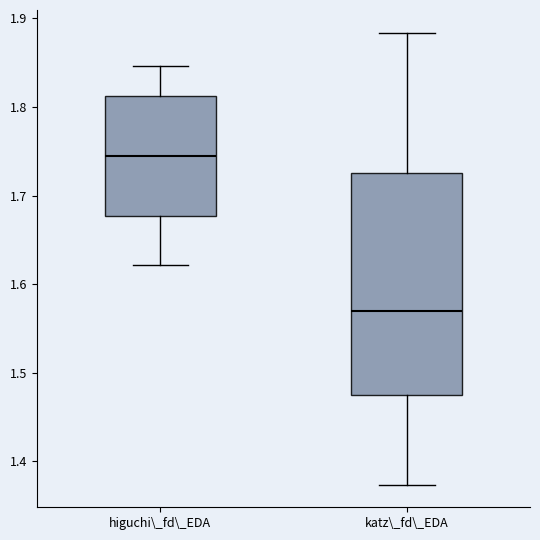

Reading left to right, read every box against the y-axis: the position of its median line, the range the box covers, and the ends of its whiskers. The values are not printed on the chart, so give them approximately, as read against the axis.

higuchi\_fd\_EDA: median 1.74, box 1.68 to 1.81, whiskers 1.62 to 1.85
katz\_fd\_EDA: median 1.57, box 1.47 to 1.72, whiskers 1.37 to 1.88